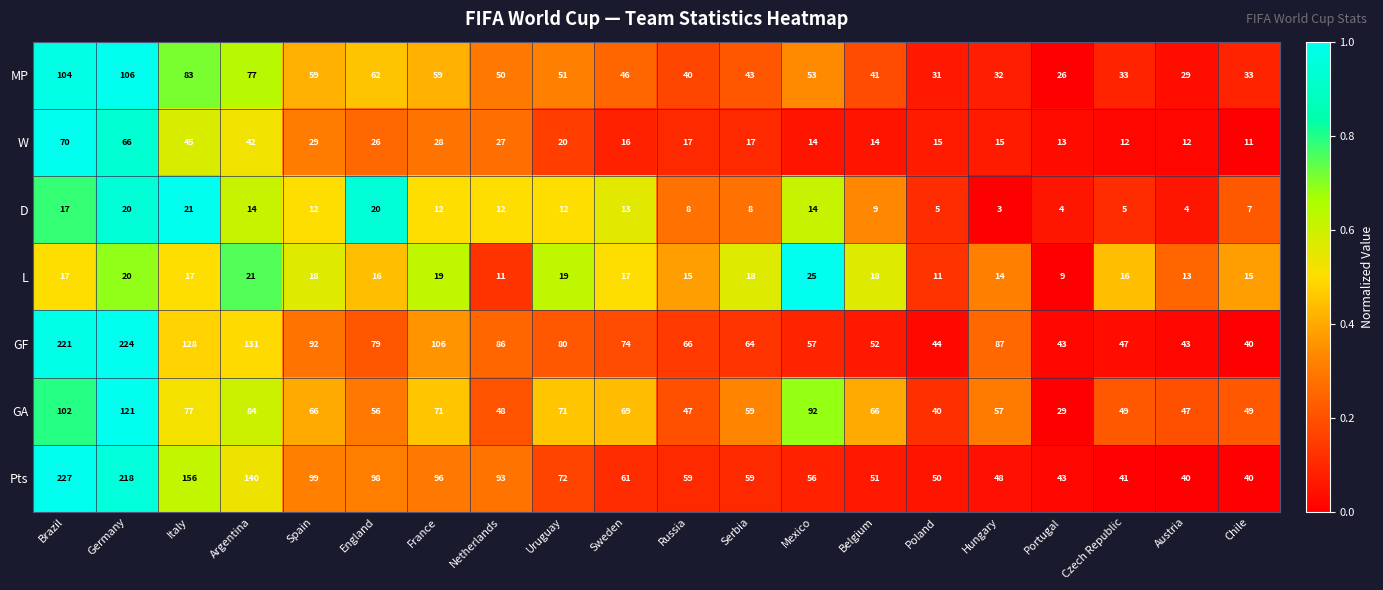

What is the sum of all MP values?

1058